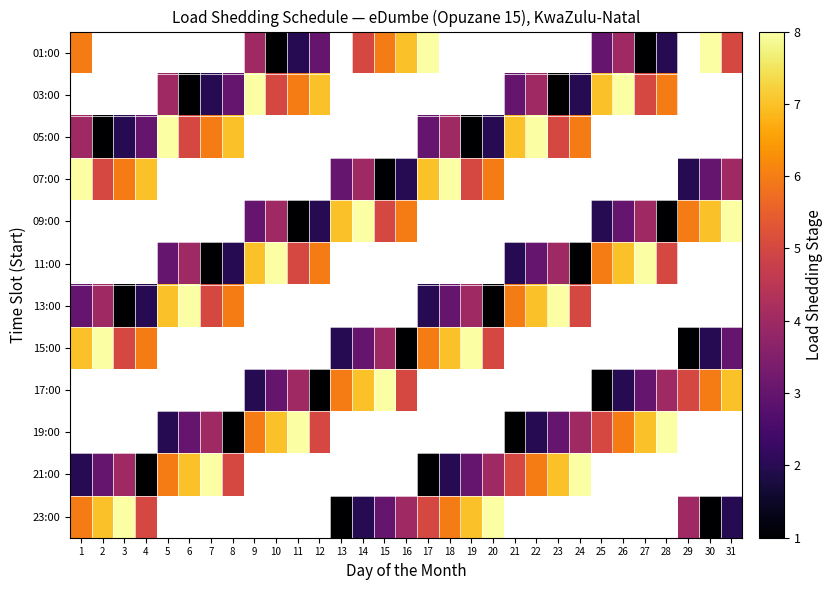

How many positive values does the 07:00 series have?

15